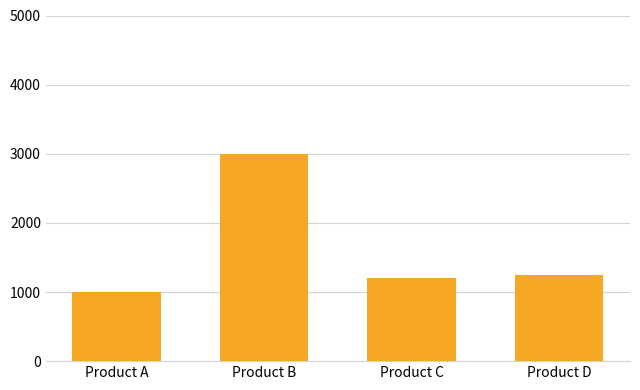

Reading left to right, what are all the values shown in this chart?

1000	3000	1200	1250